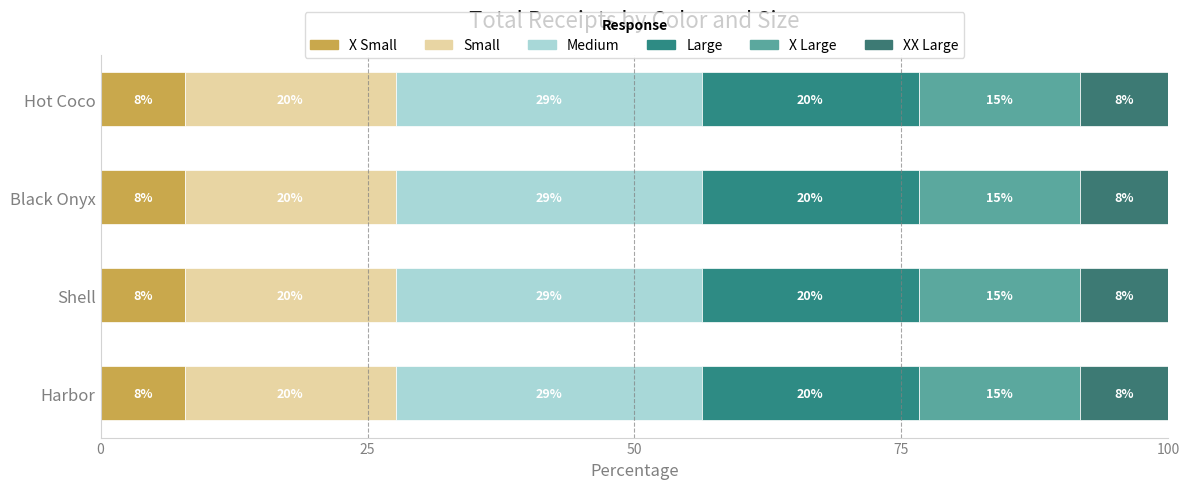

List the series in order of their peak value, highest first.

Medium, Large, Small, X Large, XX Large, X Small